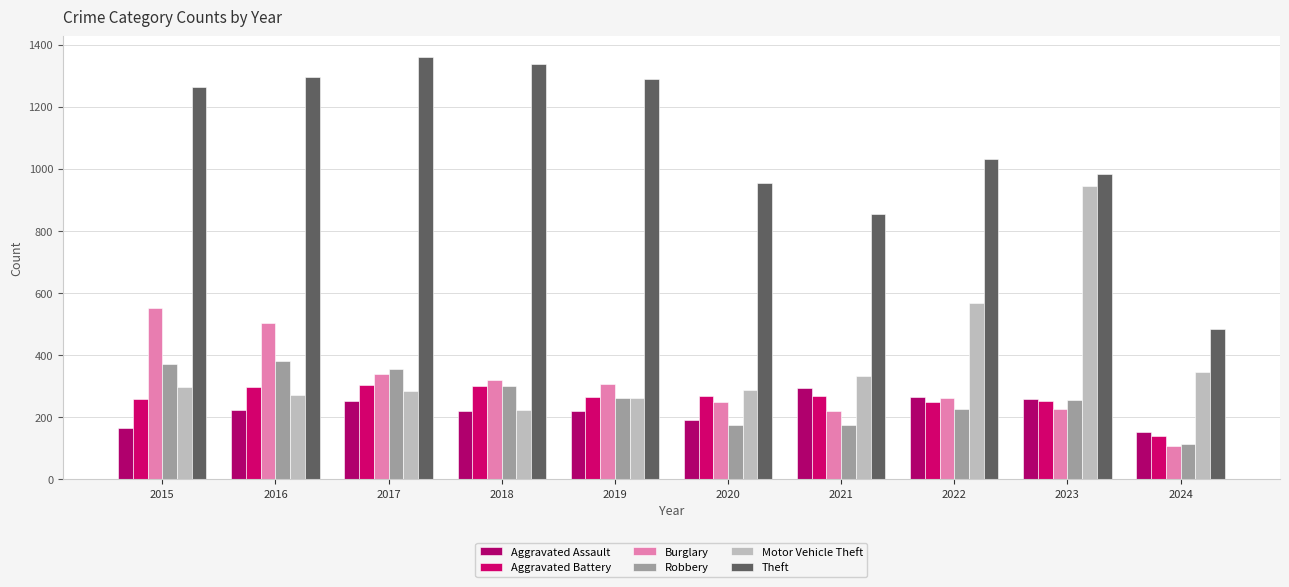

Read the Theft value at 2023.

983